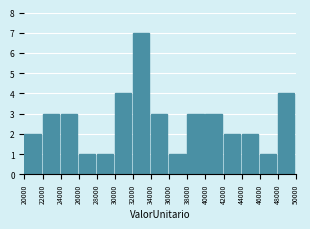

Reading left to right, transcribe this chart: for each bar, give the range it covers on the x-axis and its height. The values are not printed on the chart, so give them approximately, as read against the axis.

20000 to 22000: 2
22000 to 24000: 3
24000 to 26000: 3
26000 to 28000: 1
28000 to 30000: 1
30000 to 32000: 4
32000 to 34000: 7
34000 to 36000: 3
36000 to 38000: 1
38000 to 40000: 3
40000 to 42000: 3
42000 to 44000: 2
44000 to 46000: 2
46000 to 48000: 1
48000 to 50000: 4